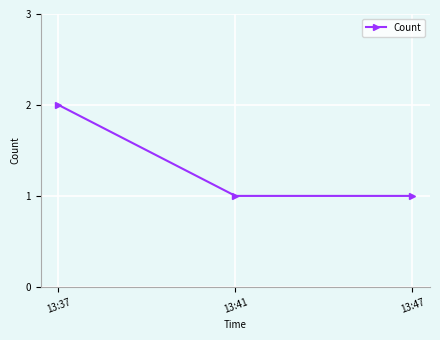

Reading left to right, transcribe all the data shown in this chart.

2	1	1